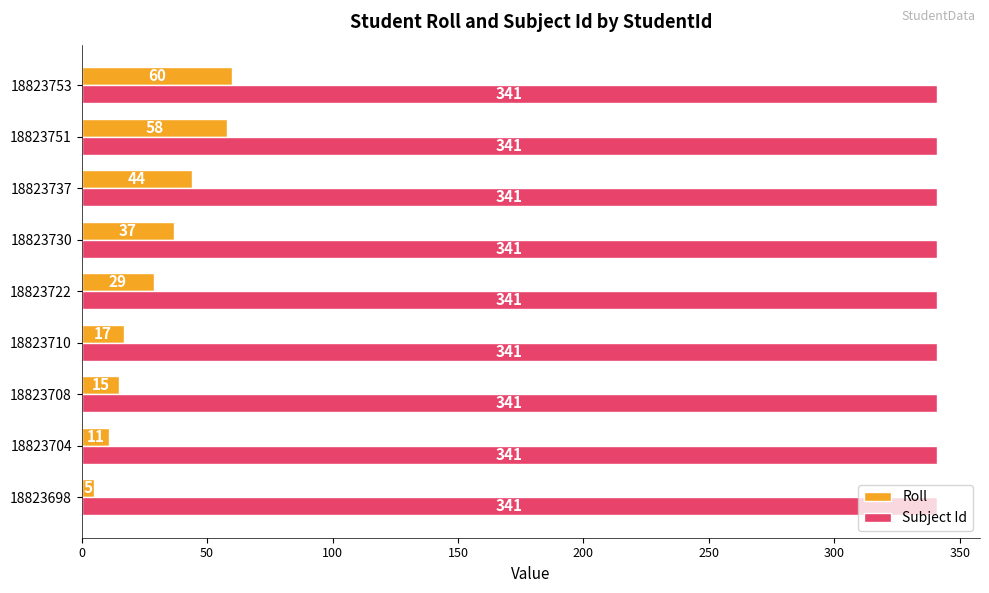

What is the average value of the Roll series?

31